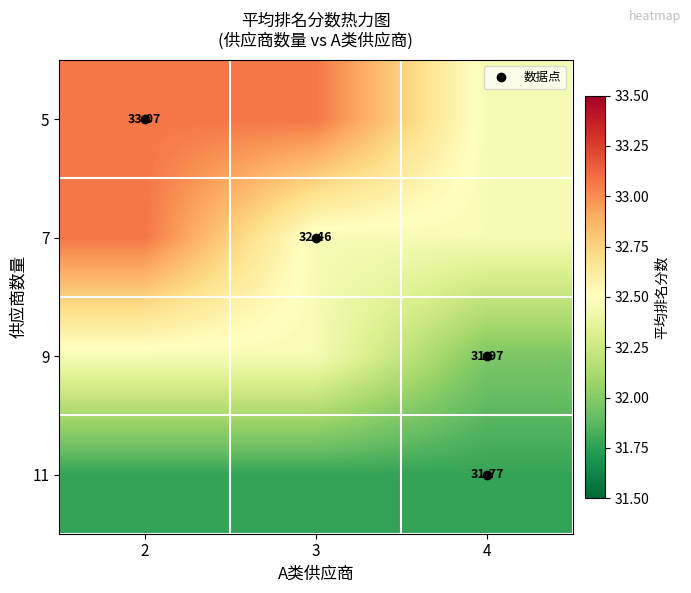

Is it true that 5 equals 53.5 at 2?

False